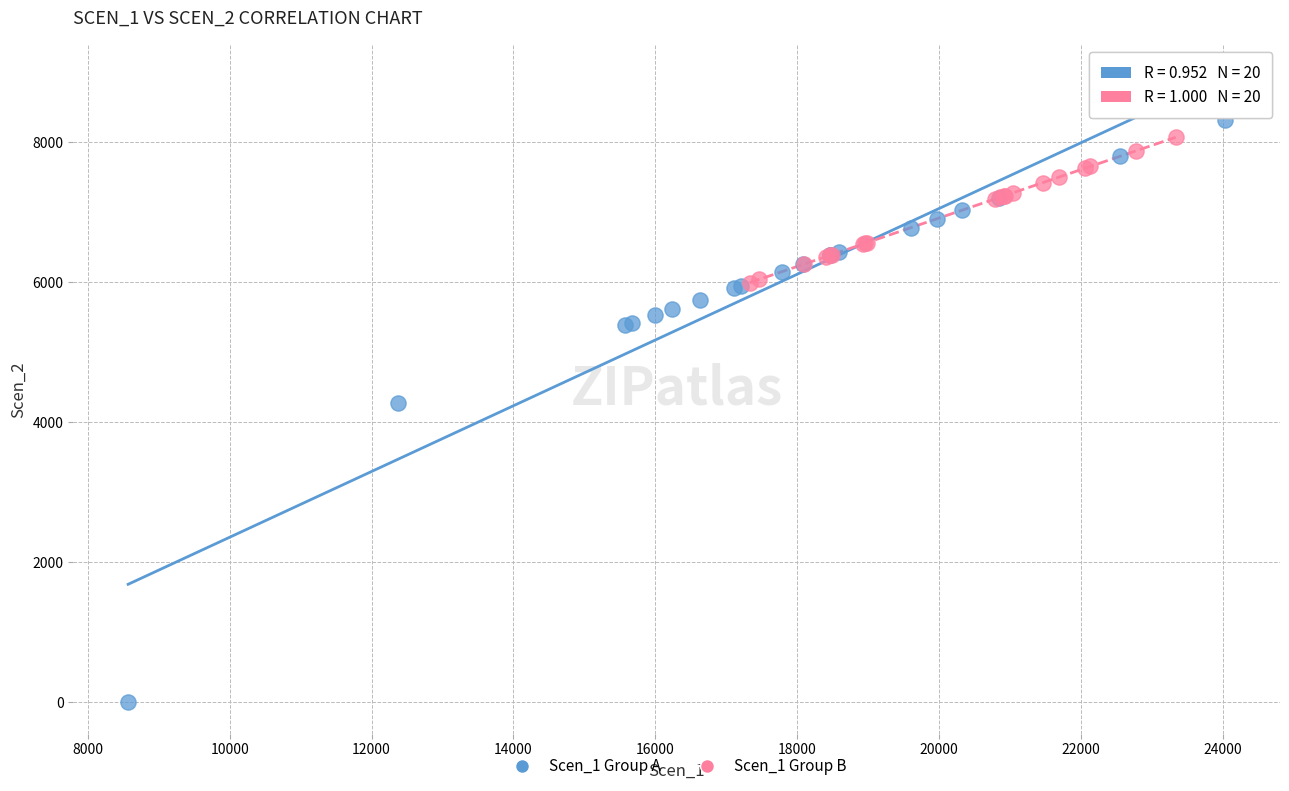

What are all the series names shown in the legend?

Scen_1 Group A, Scen_1 Group B